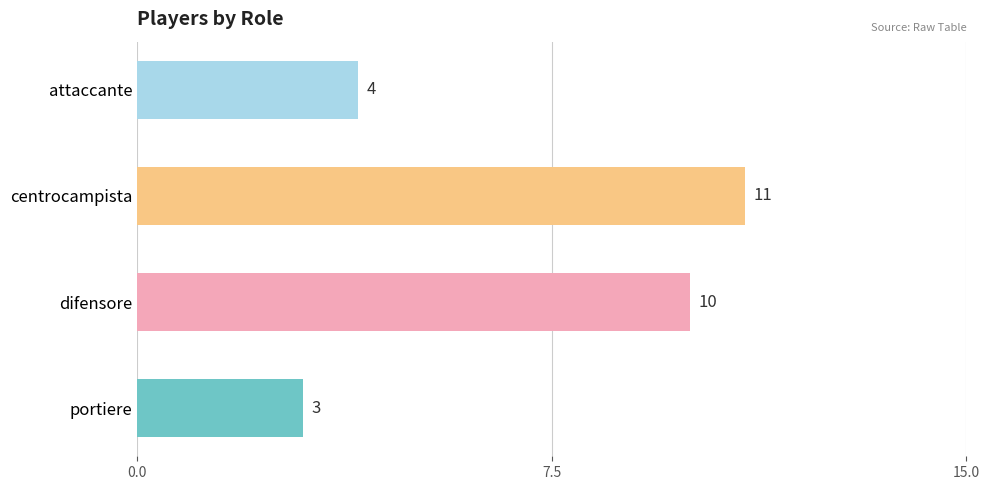

How many values are between 4 and 11?

3